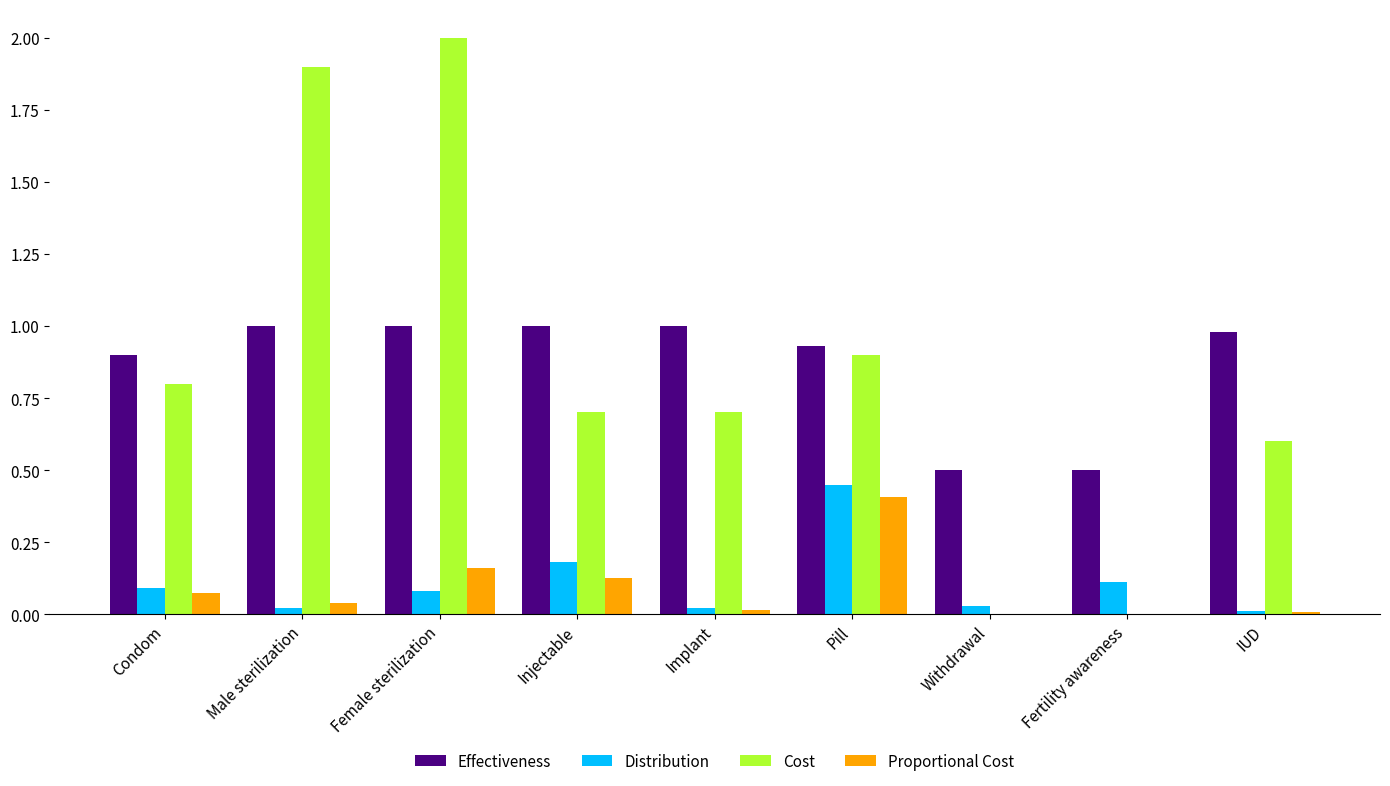

Which series has the largest total across all categories?

Effectiveness